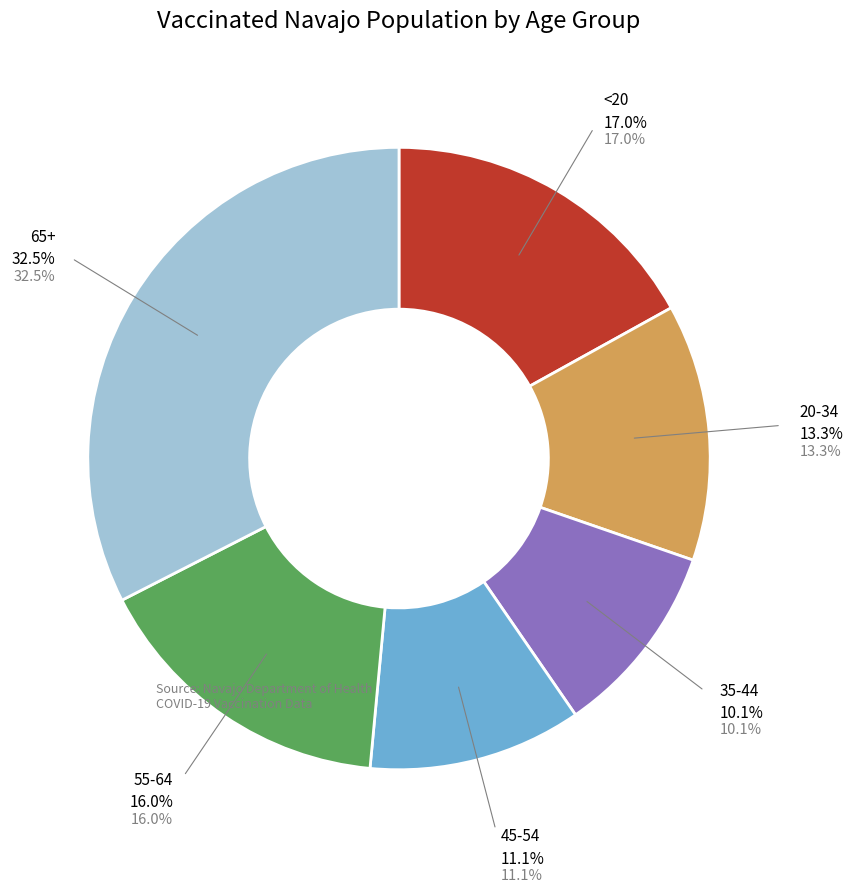

Which has a higher value, 45-54 or 20-34?

20-34